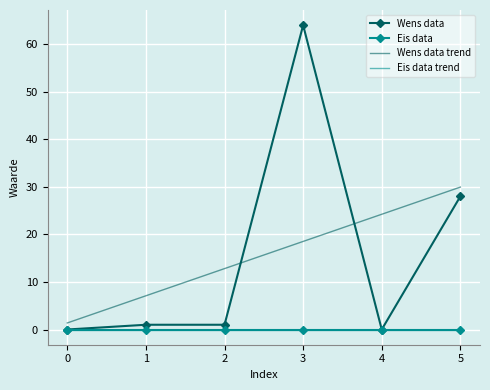

Between 4 and 1, which is larger?

1